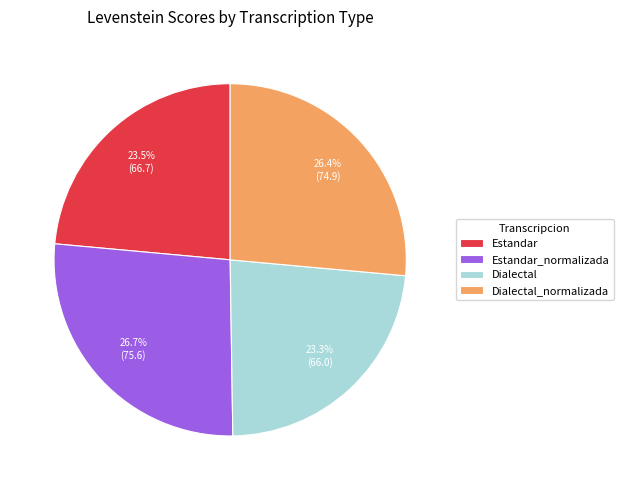

Do Estandar_normalizada and Dialectal together represent more than half of the pie?

Yes